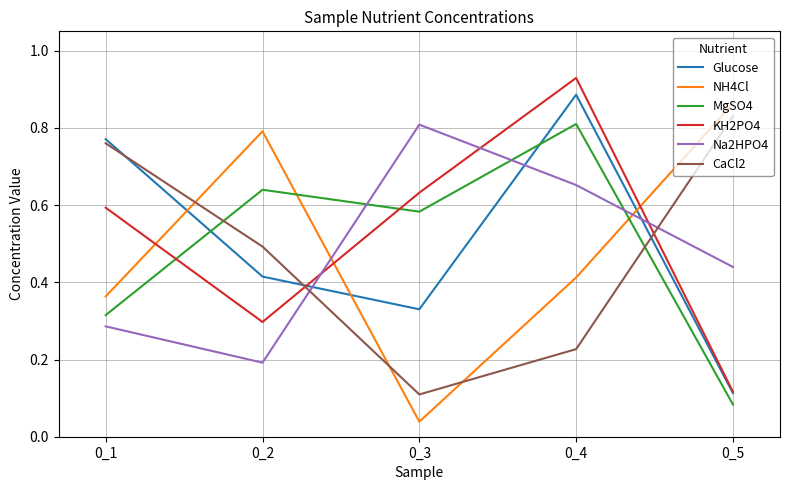

Is it true that Glucose equals 0.3 at 0_2?

False